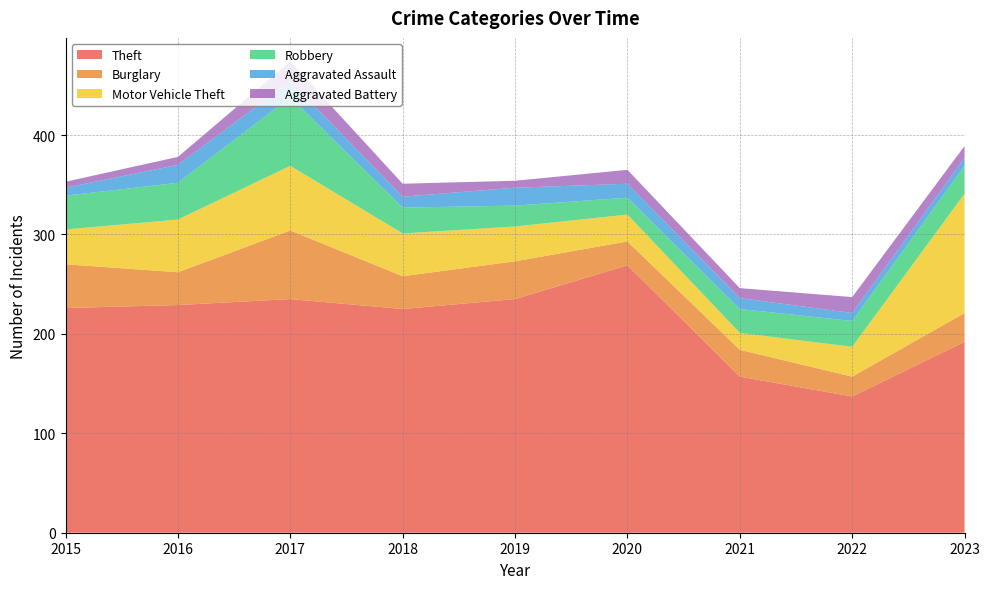

Reading left to right, extract all data points from this chart.

Theft: 2015=226	2016=229	2017=235	2018=225	2019=235	2020=269	2021=157	2022=137	2023=192
Burglary: 2015=44	2016=33	2017=69	2018=33	2019=38	2020=24	2021=27	2022=20	2023=29
Motor Vehicle Theft: 2015=35	2016=53	2017=65	2018=43	2019=35	2020=27	2021=17	2022=30	2023=120
Robbery: 2015=34	2016=37	2017=69	2018=26	2019=21	2020=17	2021=24	2022=26	2023=28
Aggravated Assault: 2015=8	2016=18	2017=16	2018=11	2019=18	2020=14	2021=11	2022=8	2023=8
Aggravated Battery: 2015=6	2016=8	2017=20	2018=13	2019=7	2020=14	2021=10	2022=16	2023=12